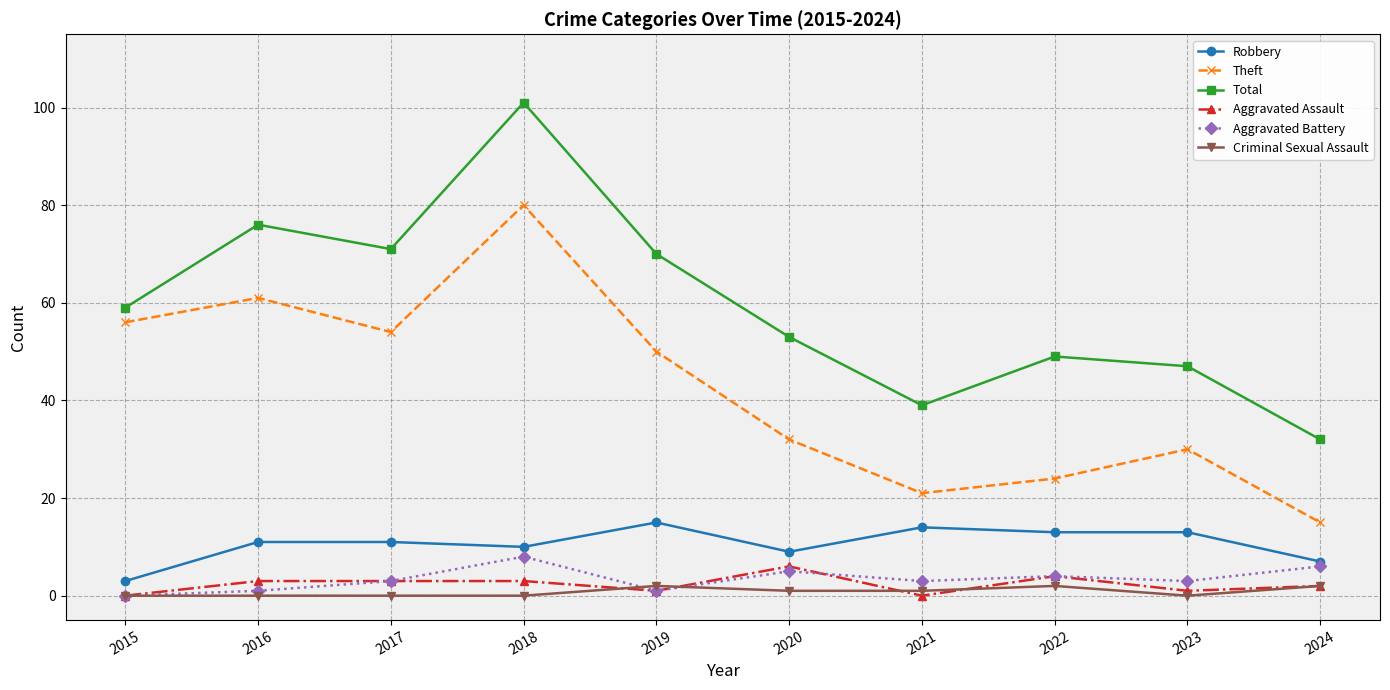

Where does the Theft series first go above 50?

2015